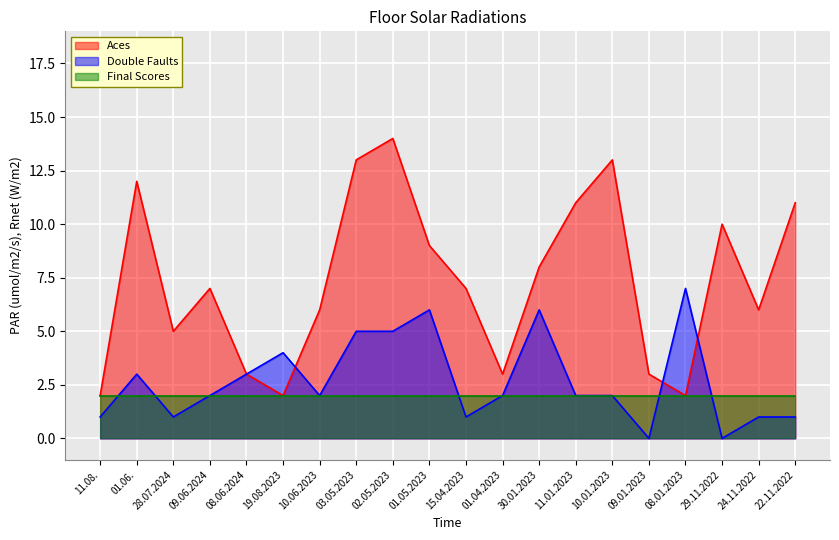

What are all the series names shown in the legend?

Aces, Double Faults, Final Scores